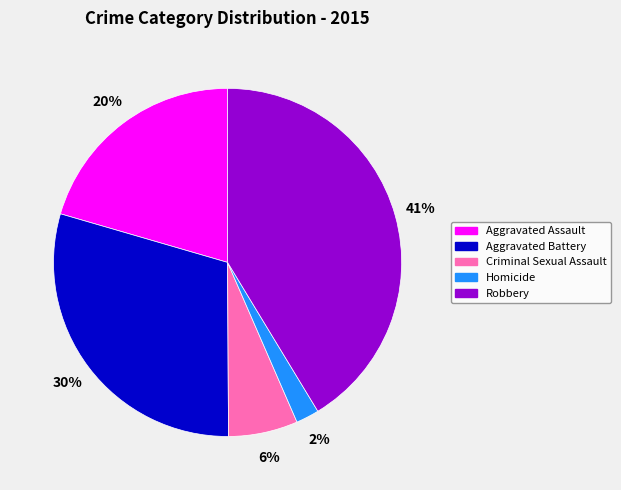

To the nearest percent, what portion does Criminal Sexual Assault represent?

6%